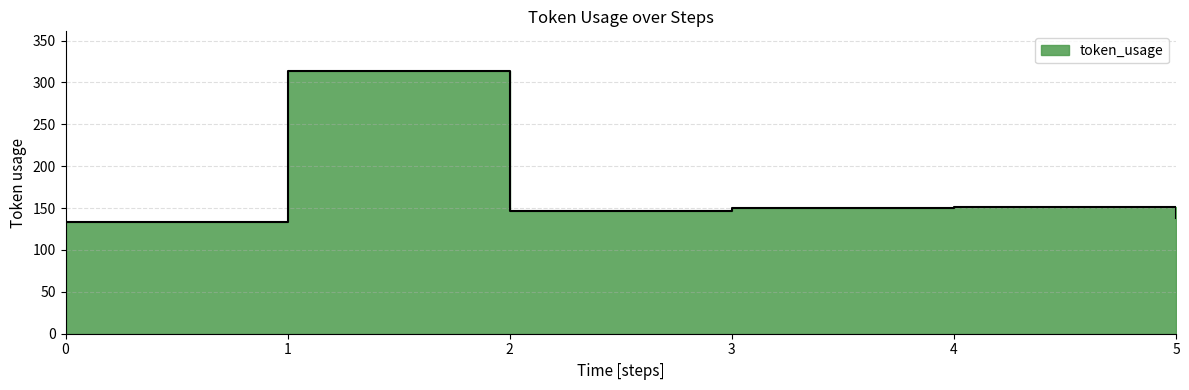

Where is the first local minimum?

2